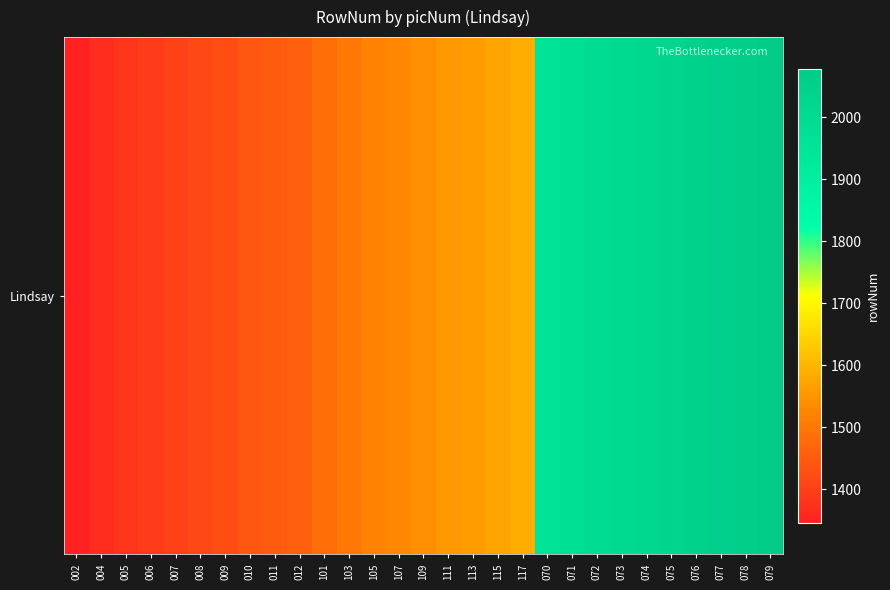

Reading right to left, what are all the values shown in this chart?

2078	2063	2053	2043	2029	2015	2004	1990	1975	1965	1588	1572	1562	1552	1542	1531	1520	1502	1484	1459	1449	1441	1425	1419	1406	1392	1382	1368	1346